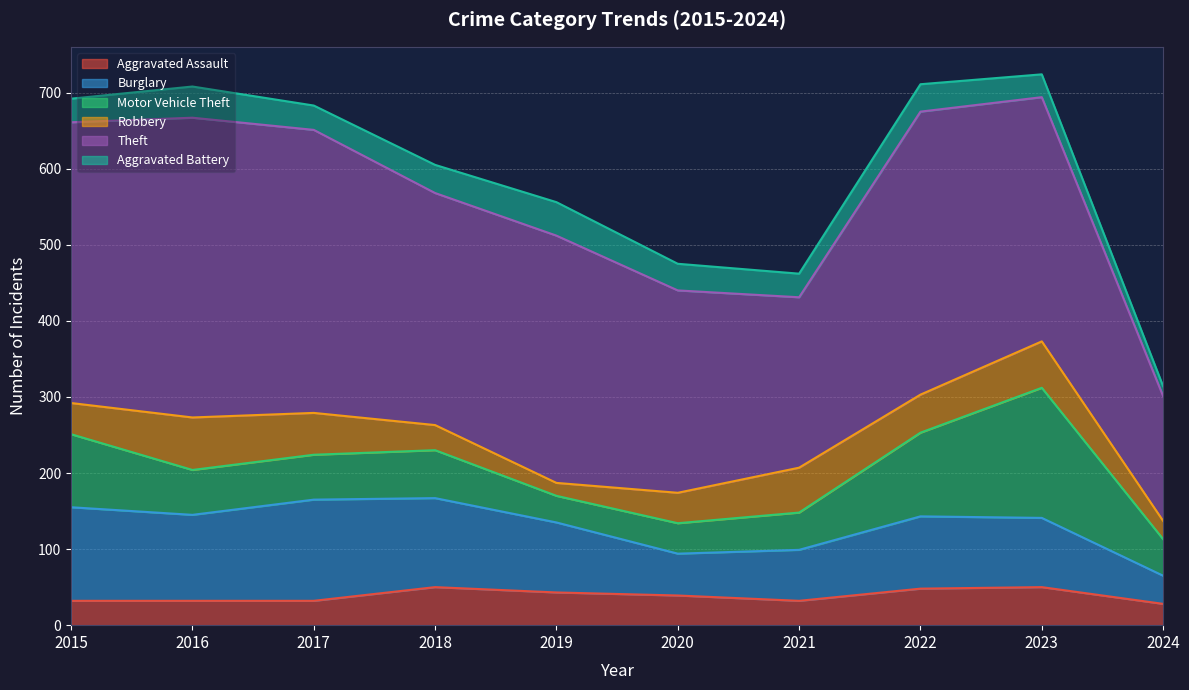

Is it true that Motor Vehicle Theft equals 62 at 2020?

False